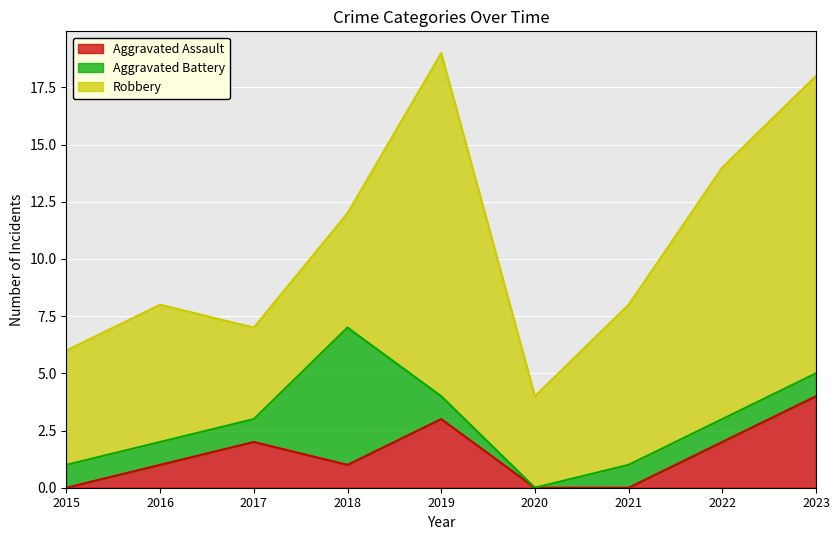

What are all the series names shown in the legend?

Aggravated Assault, Aggravated Battery, Robbery